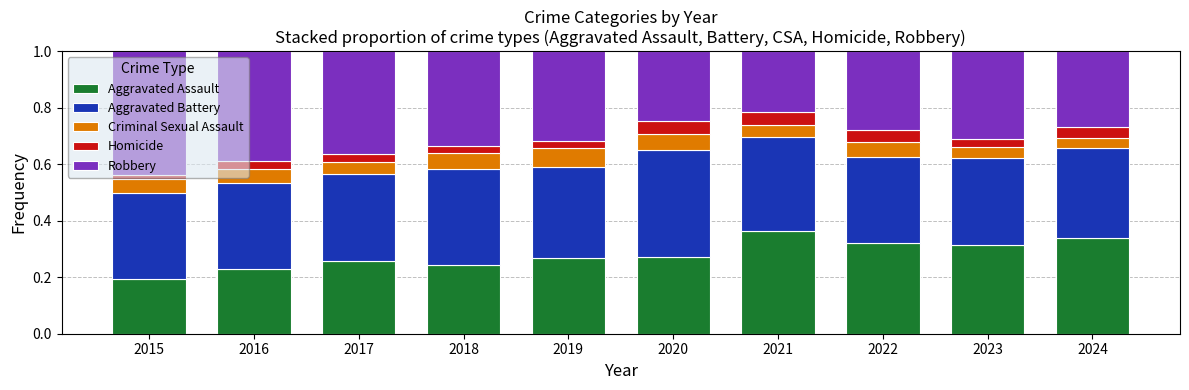

Is it true that Aggravated Assault equals 0.3 at 2019?

True